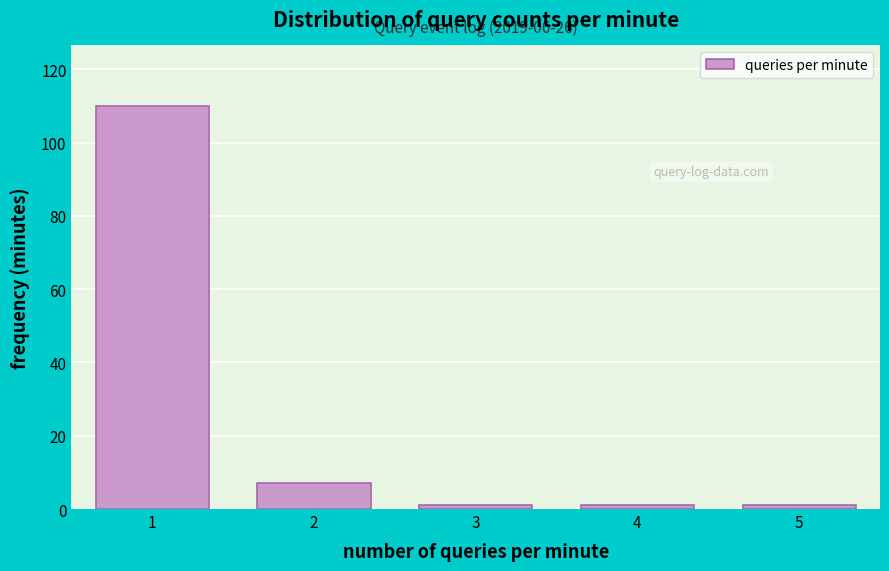

Reading left to right, transcribe all the data shown in this chart.

1=110	2=7	3=1	4=1	5=1